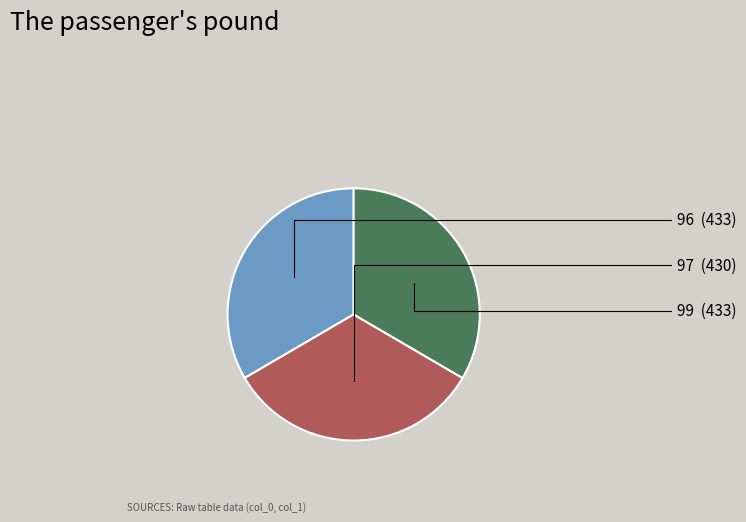

The 96 slice represents 33% of the pie. True or false?

True